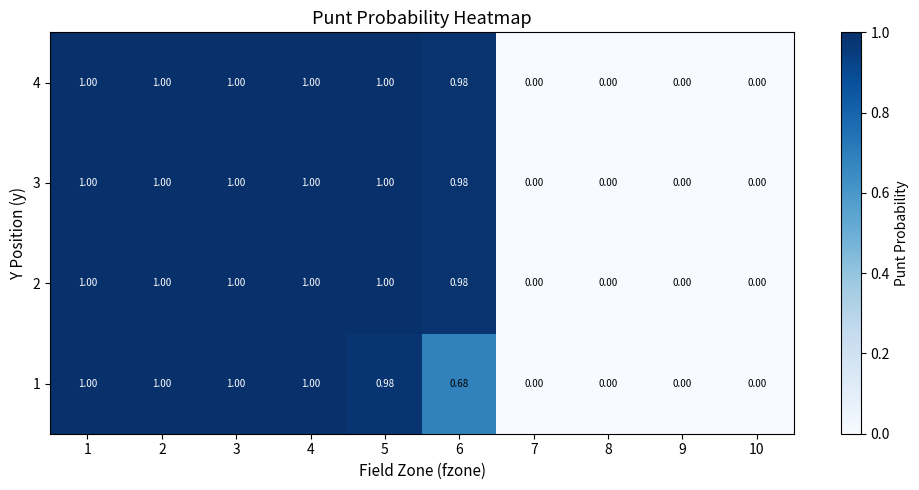

Is the value of 2 at 5 greater than the value of 4 at 7?

Yes